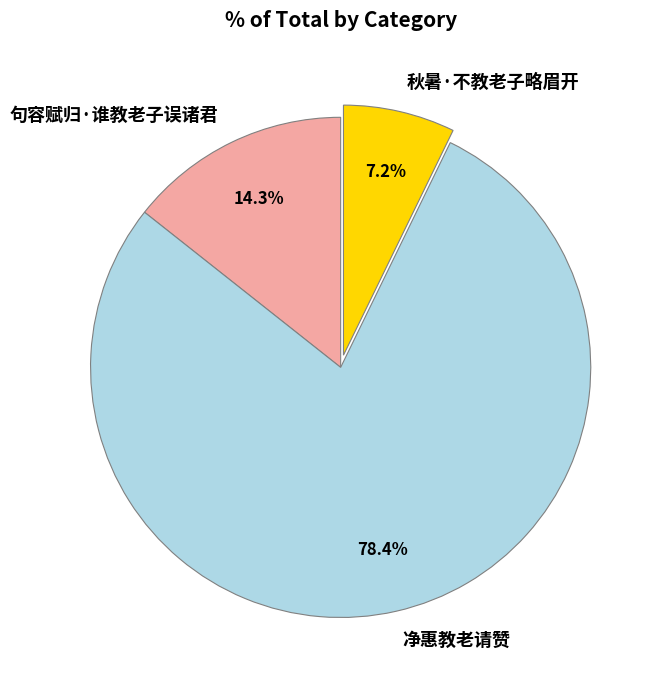

How many slices are in this pie chart?

3